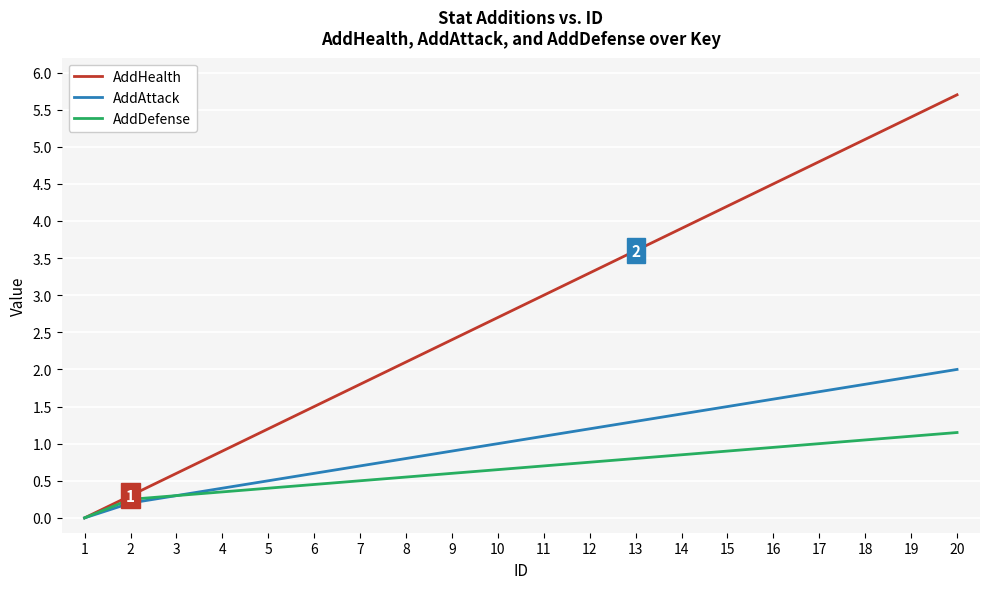

Between 4 and 18, which series saw the biggest shift?

AddHealth